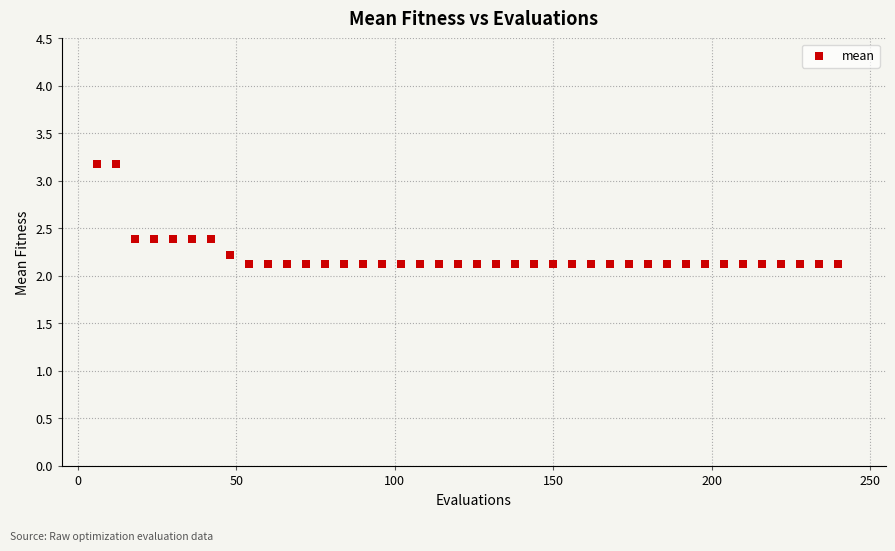

What is the range of Y values (max minus min)?

1.1